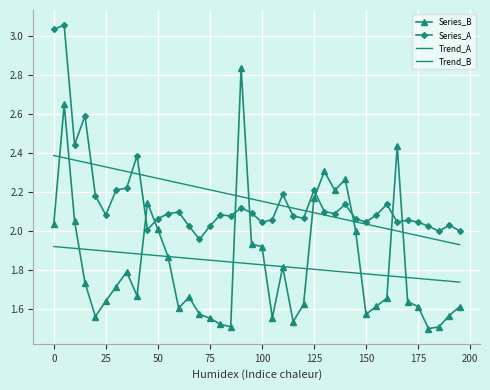

What is the difference between the second highest and second lowest values in the Series_A series?

1.0